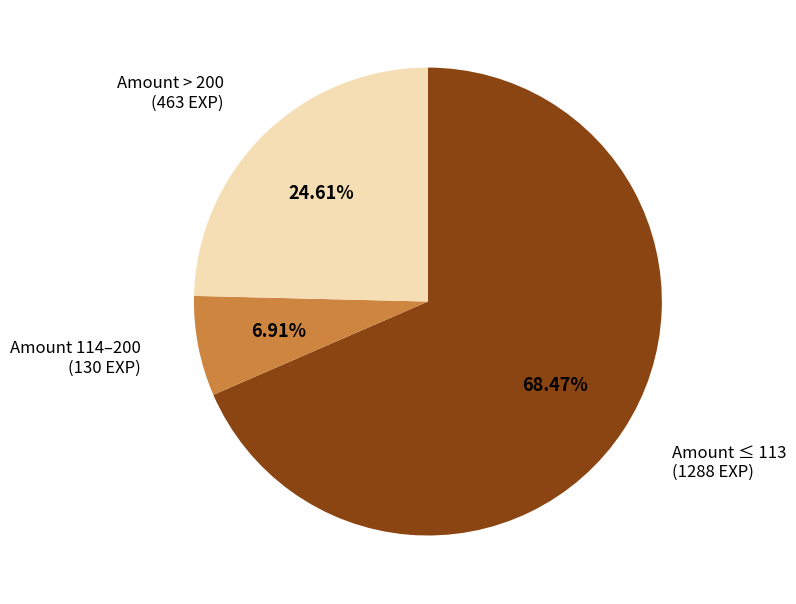

Which has a higher value, Amount 114–200 or Amount ≤ 113?

Amount ≤ 113